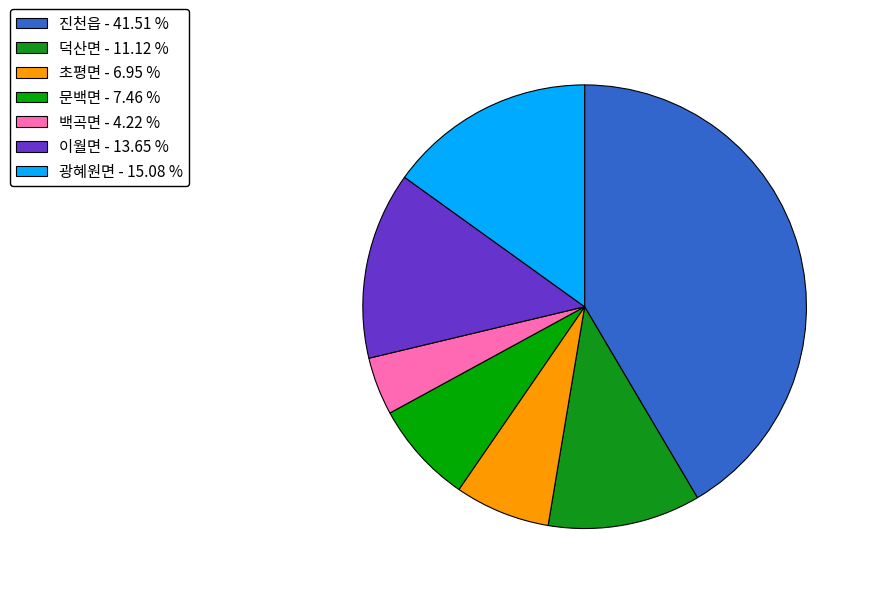

What is the change in value from 진천읍 to 백곡면?

-16981